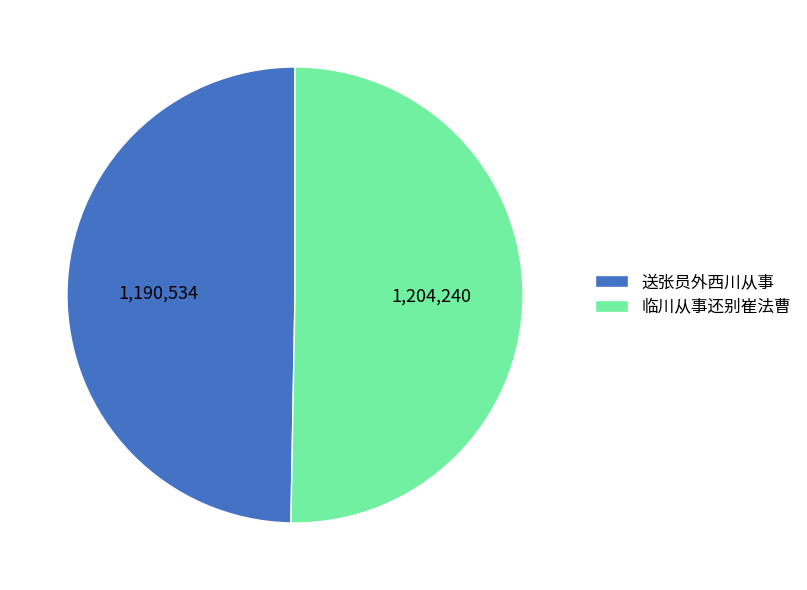

Rank the categories by value from lowest to highest.

送张员外西川从事, 临川从事还别崔法曹